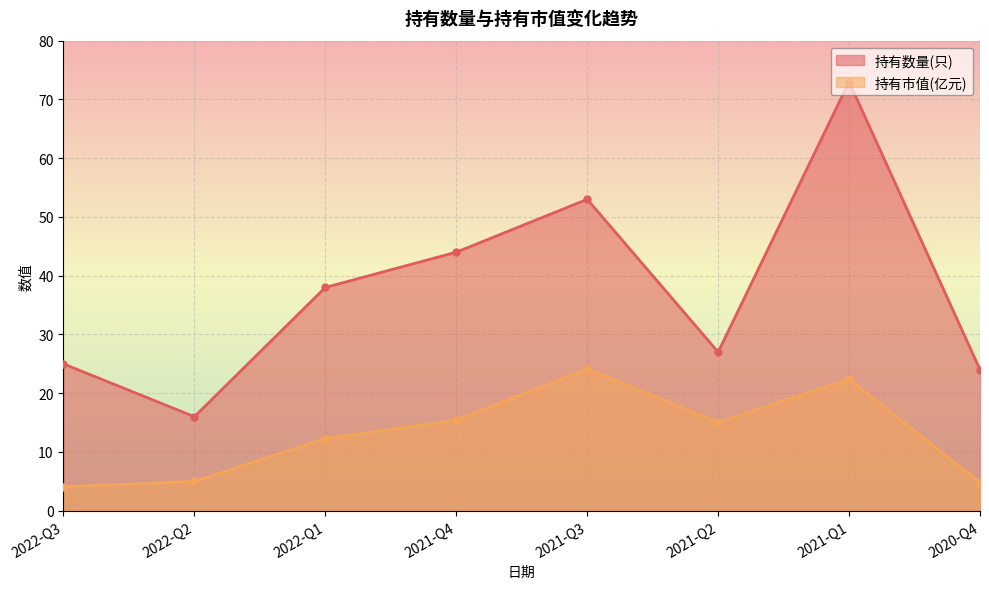

At 2022-Q2, list the series in order from largest to smallest.

持有数量(只), 持有市值(亿元)